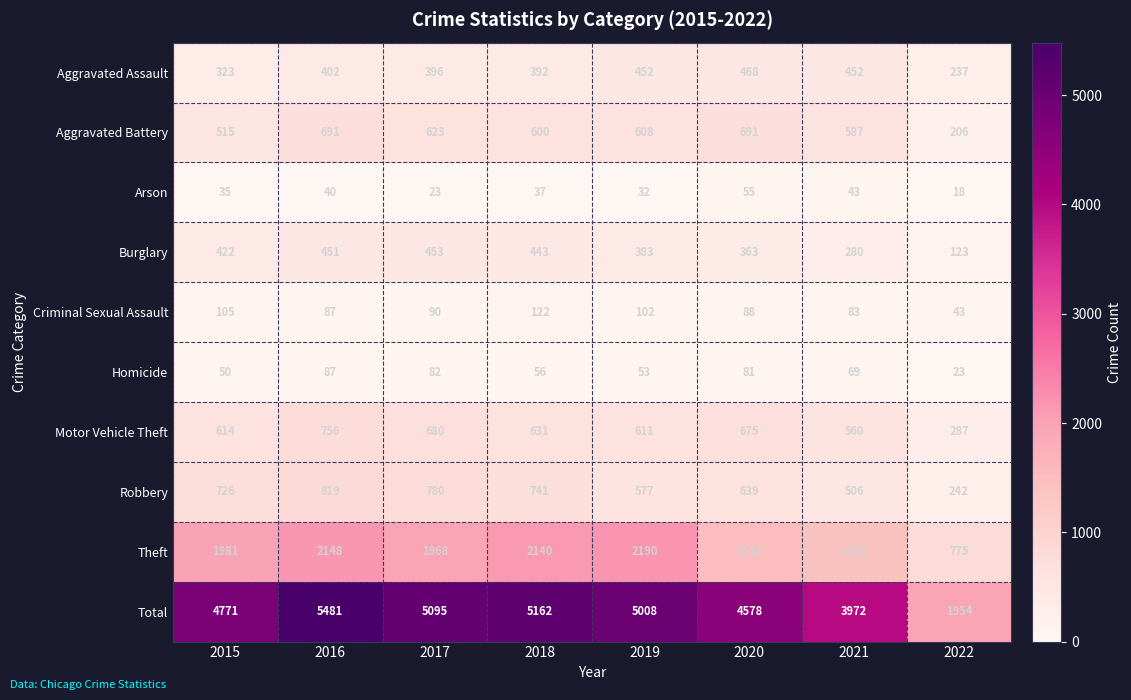

Which series changed the most between 2016 and 2018?

Total